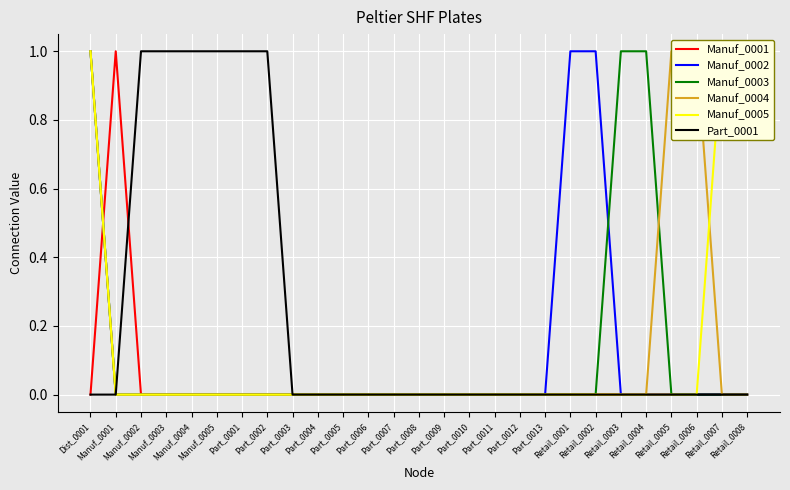

True or false: Part_0001 has more than 1 points higher than both neighbors.

False